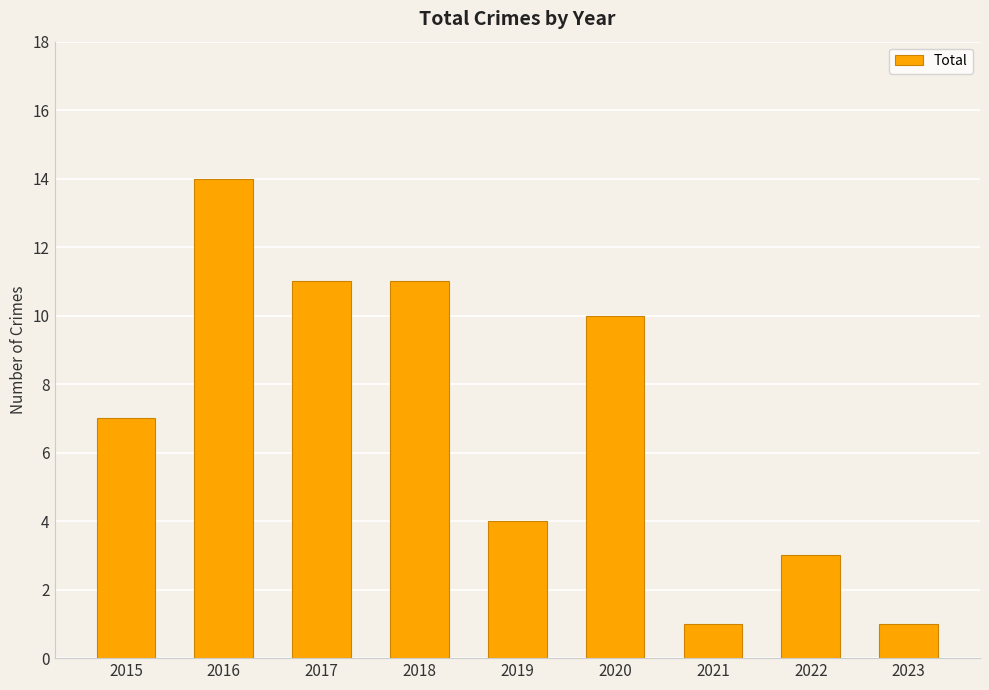

Reading left to right, extract all data points from this chart.

7	14	11	11	4	10	1	3	1